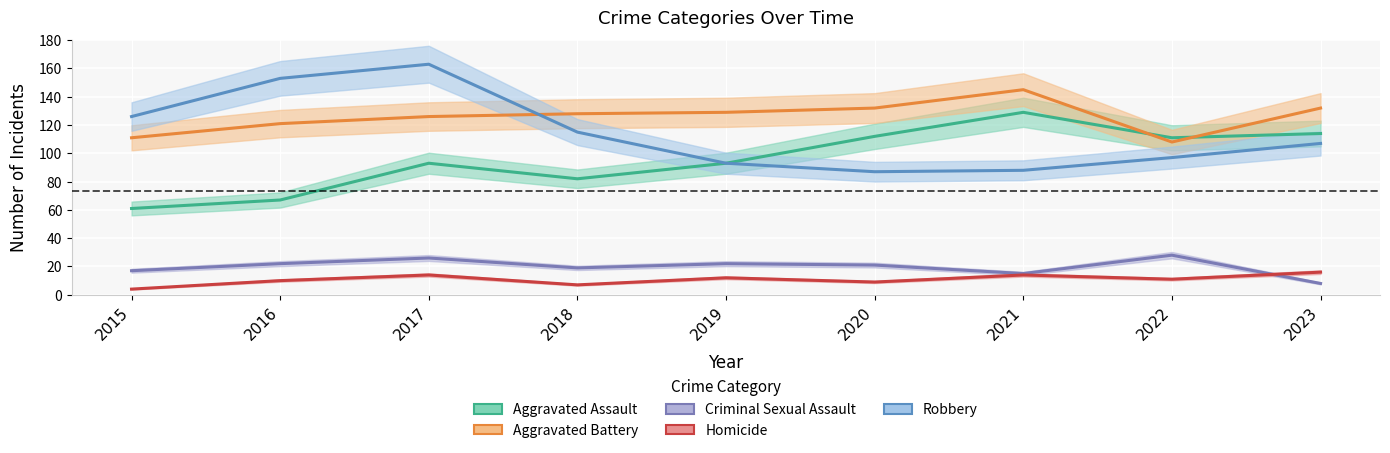

Is it true that Homicide equals 17 at 2022?

False